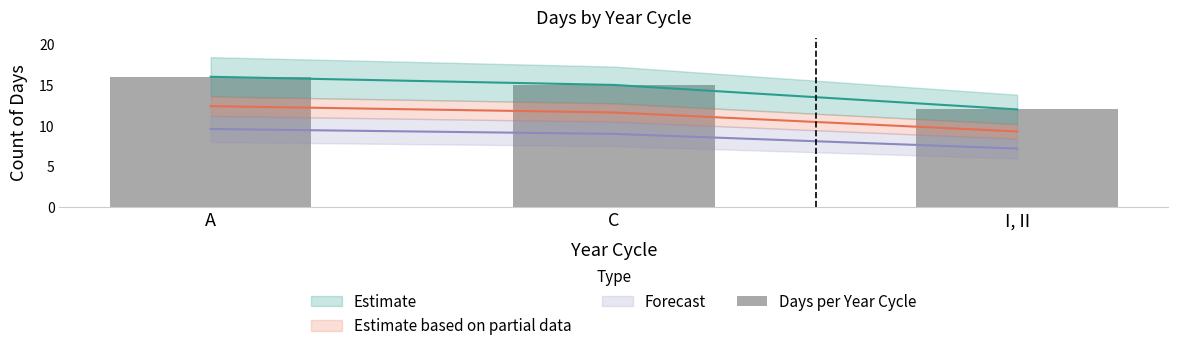

How many values exceed 15?

1